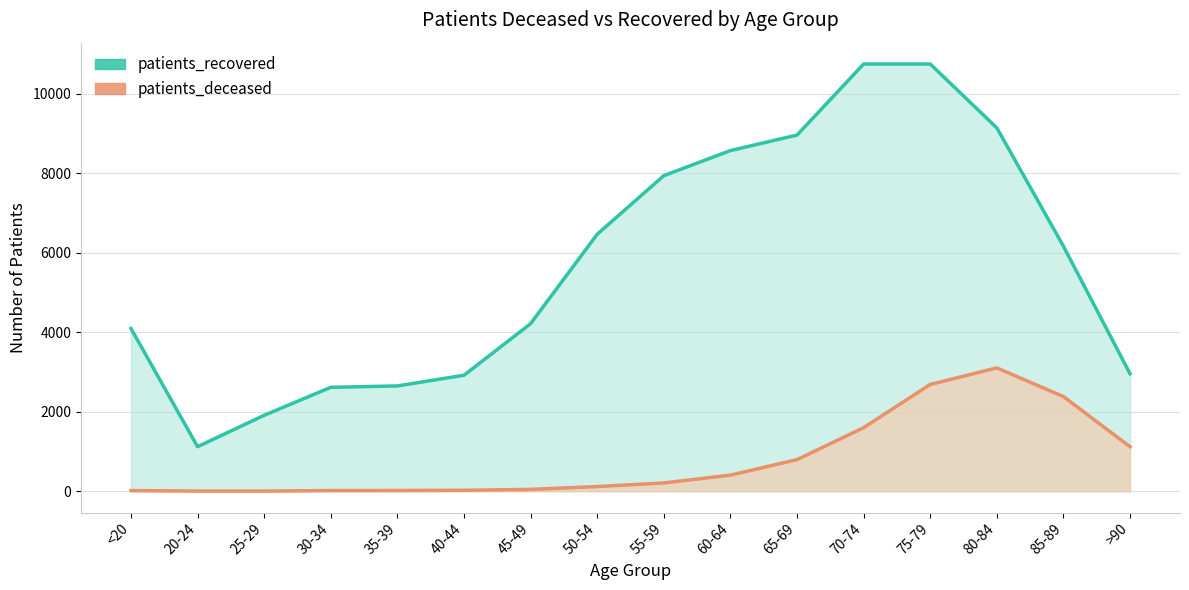

Rank the series at 85-89 from lowest to highest value.

patients_deceased, patients_recovered